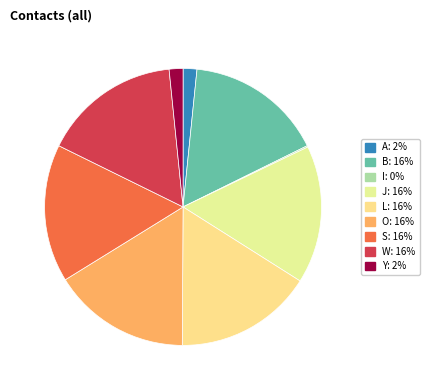

Which slice is the largest?

L